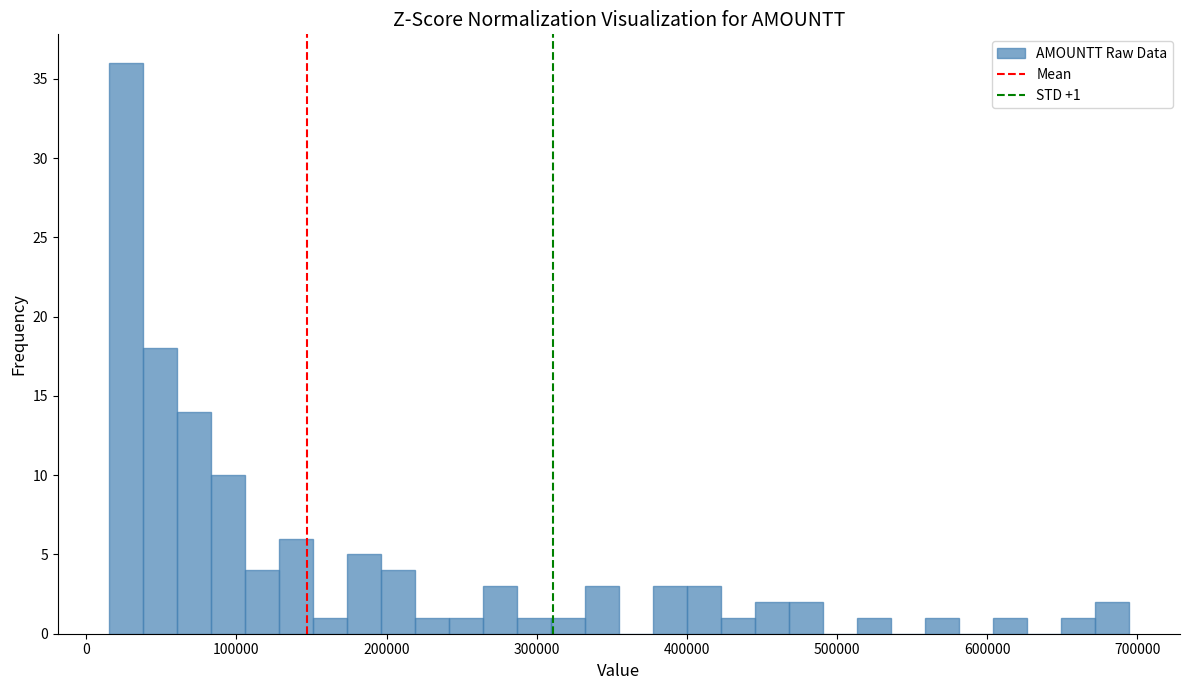

Around what value on the x-axis is the tallest bar? Give the approximate position of its centre, as read against the axis.

30000